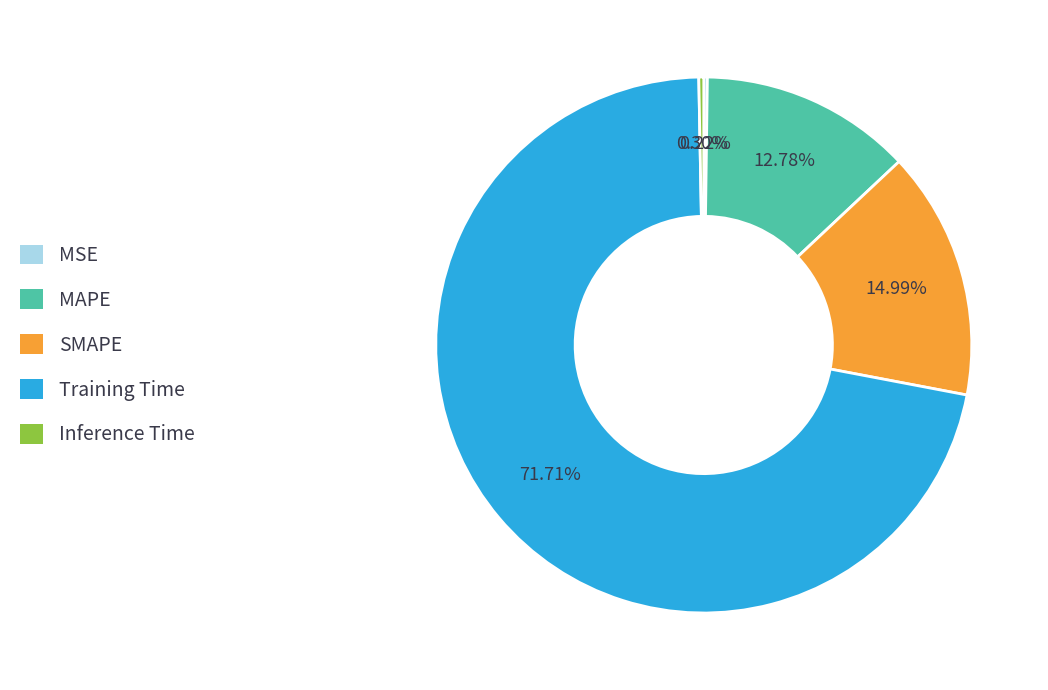

To the nearest percent, what portion does SMAPE represent?

15%